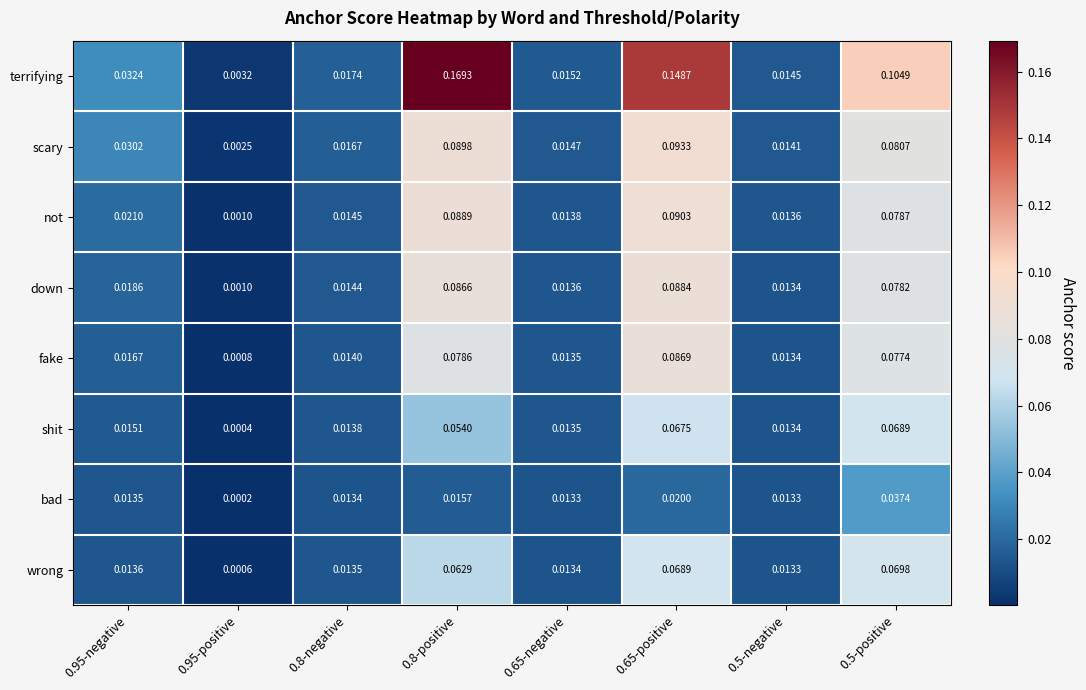

What is the total value across all series at 0.65-positive?

0.7